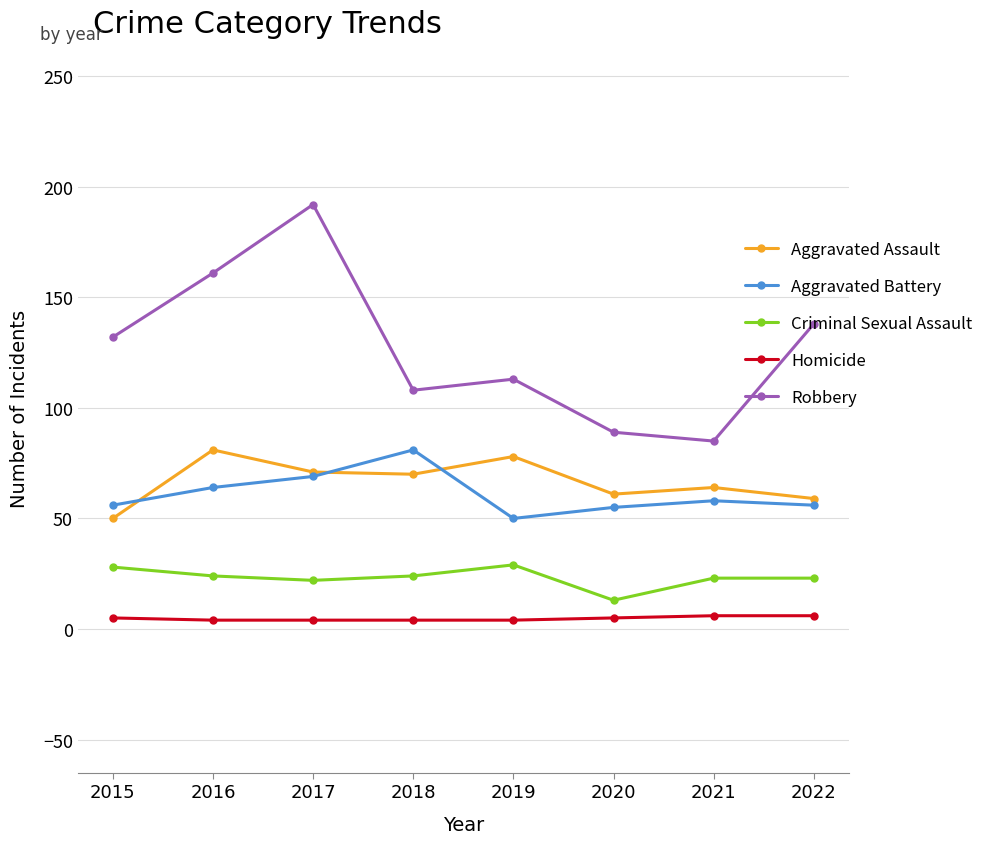

What are all the series names shown in the legend?

Aggravated Assault, Aggravated Battery, Criminal Sexual Assault, Homicide, Robbery